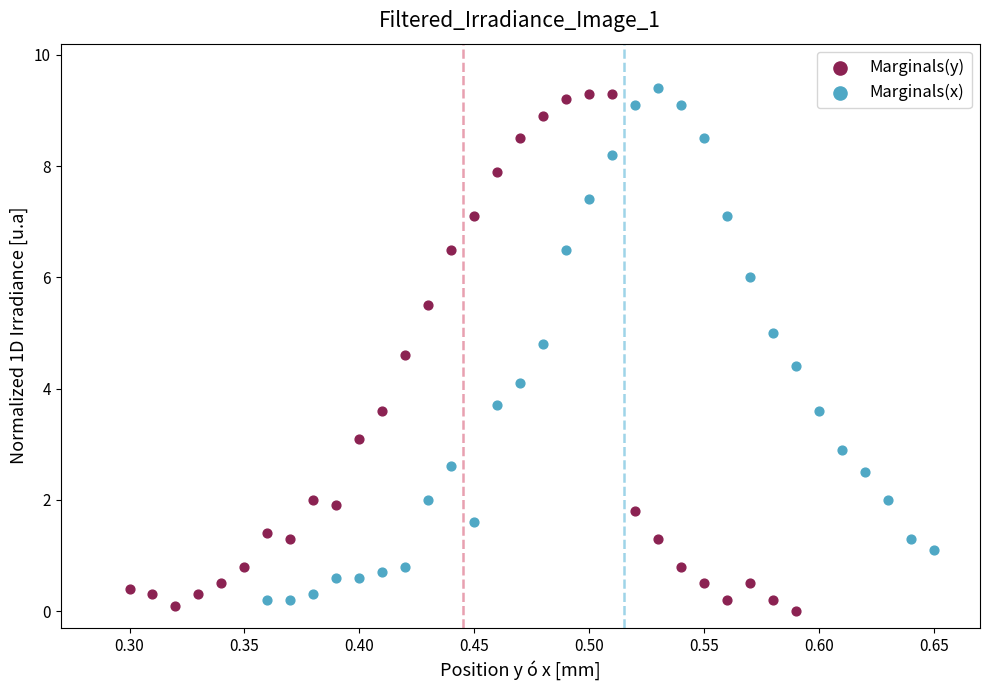

Which series has the widest spread of Y values?

Marginals(y)